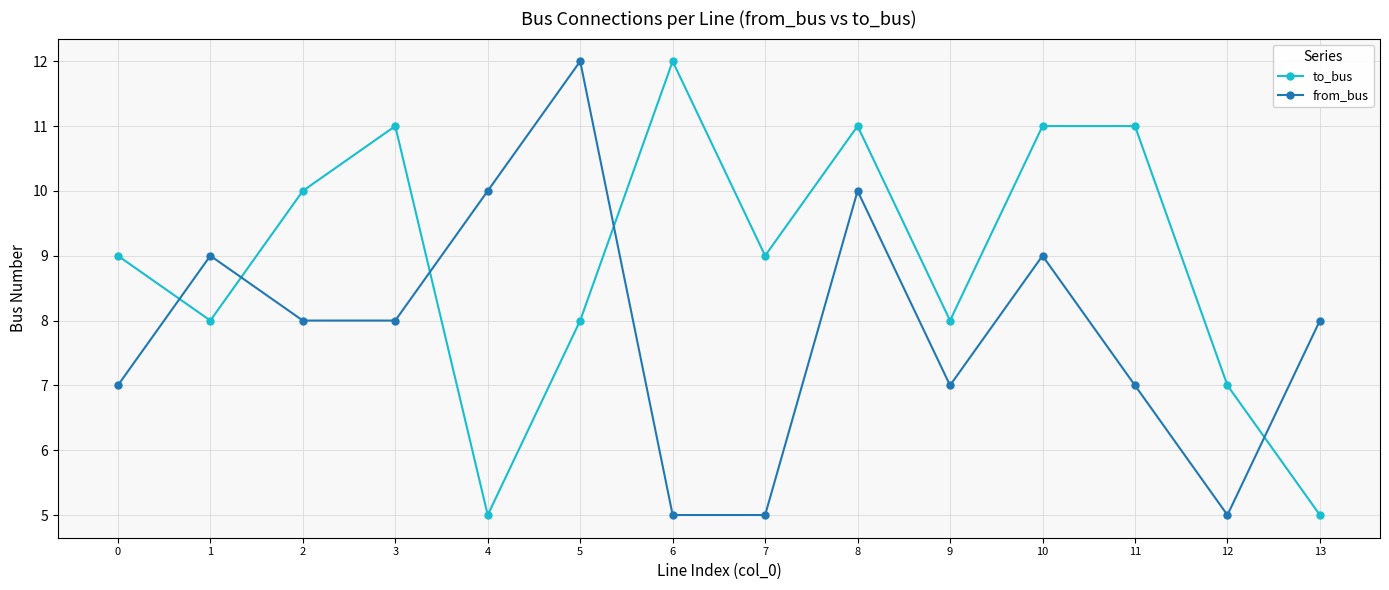

Rank the series by their average value, from lowest to highest.

from_bus, to_bus